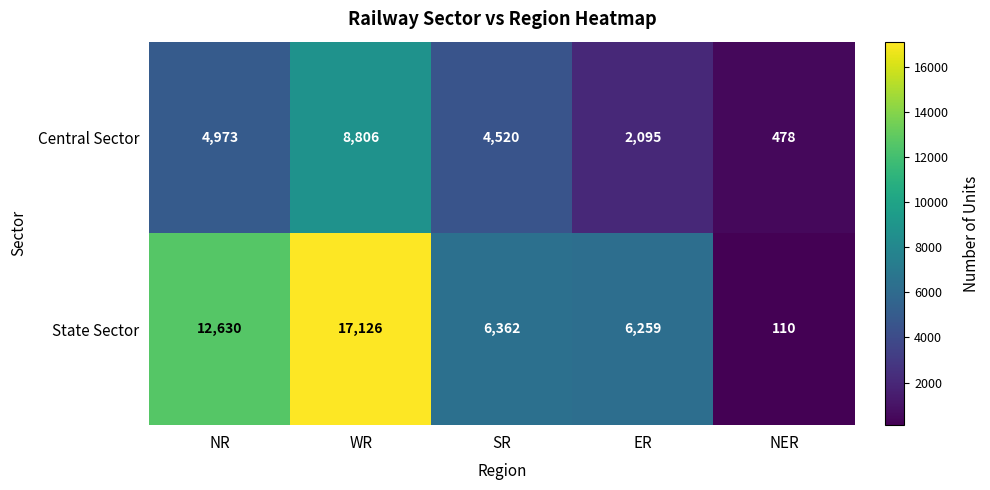

What is the total value across all series at ER?

8354